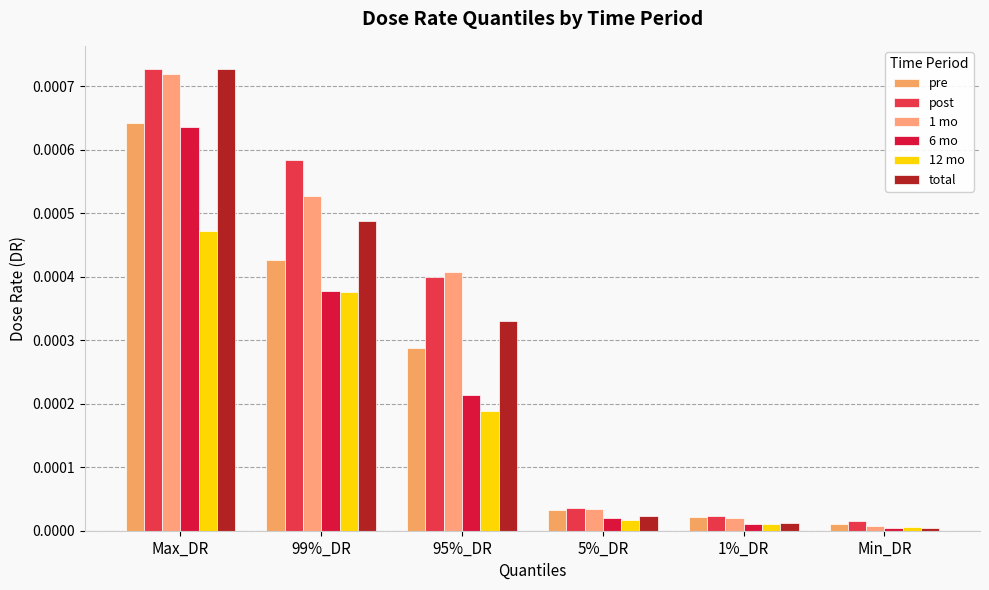

Which series has the largest total across all categories?

post